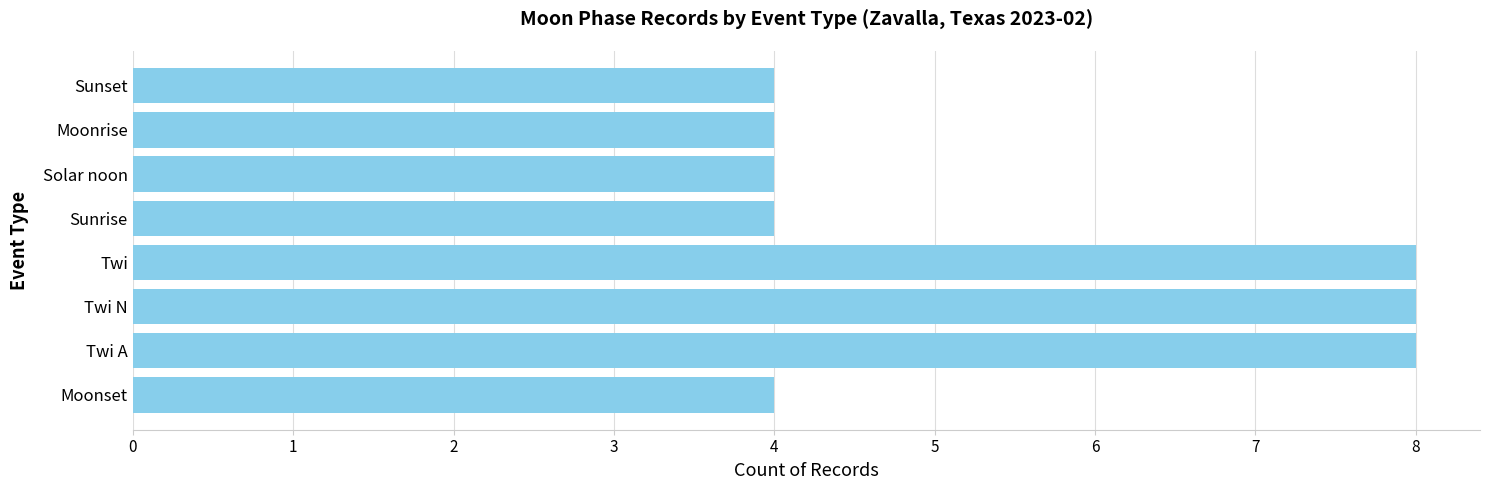

How many values are between 4 and 8?

8